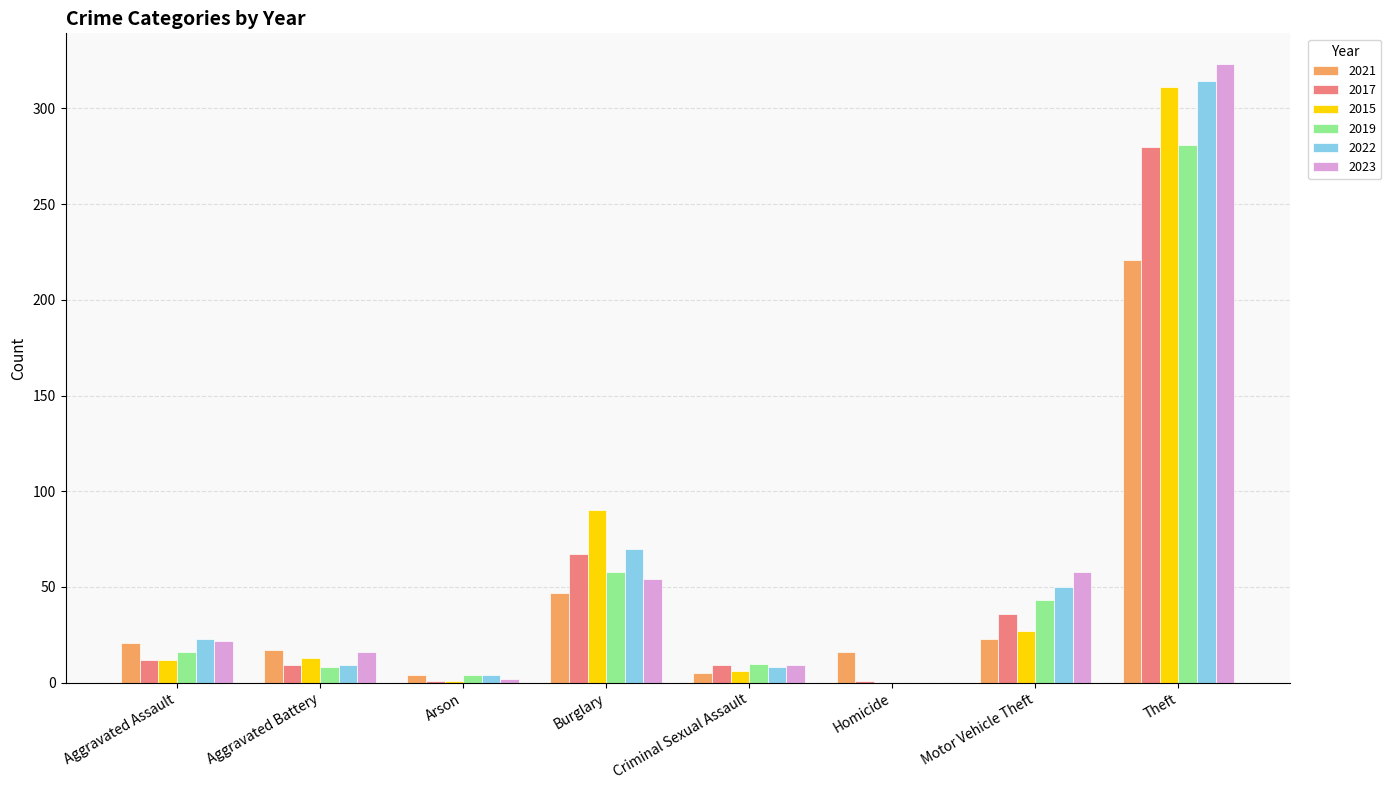

What is the total value across all series at Arson?

16